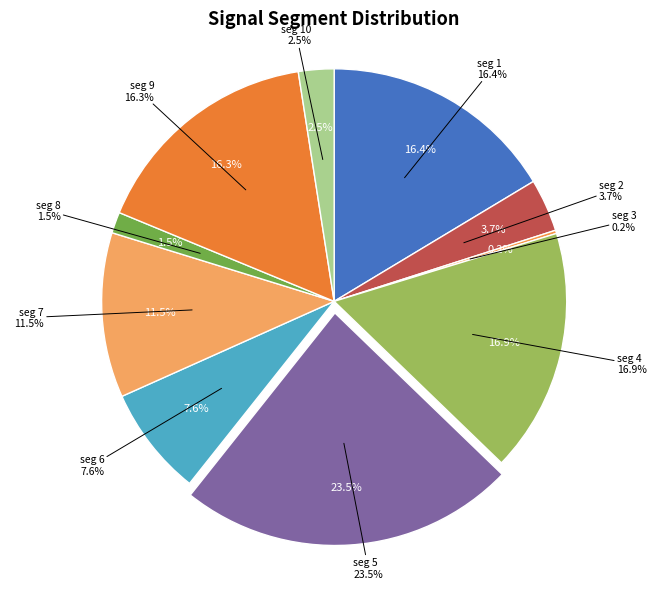

Rank the categories by value from highest to lowest.

signal segment 5, signal segment 4, signal segment 1, signal segment 9, signal segment 7, signal segment 6, signal segment 2, signal segment 10, signal segment 8, signal segment 3